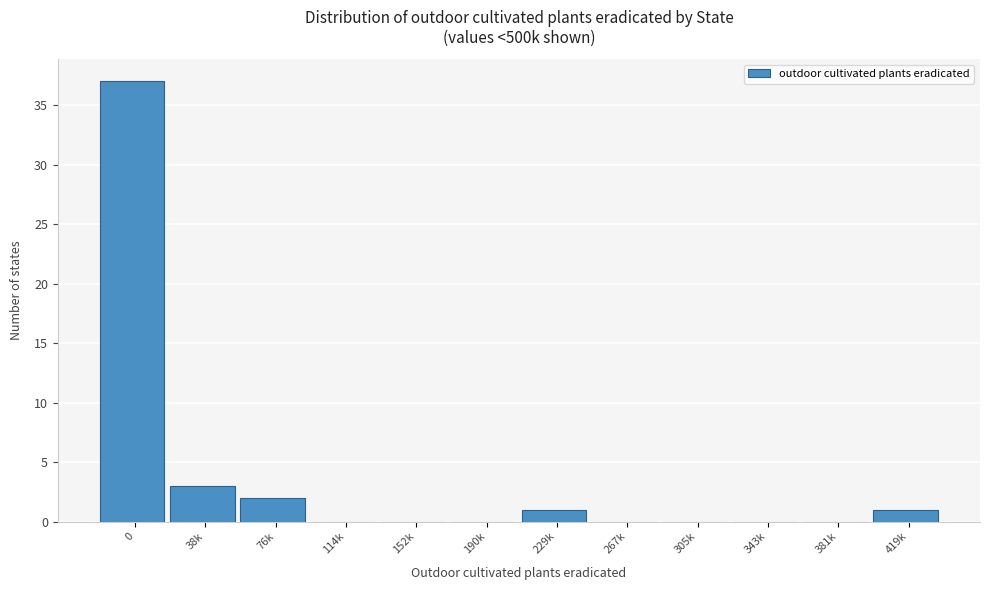

Reading right to left, what are all the values shown in this chart?

419k=1	381k=0	343k=0	305k=0	267k=0	229k=1	190k=0	152k=0	114k=0	76k=2	38k=3	0=37